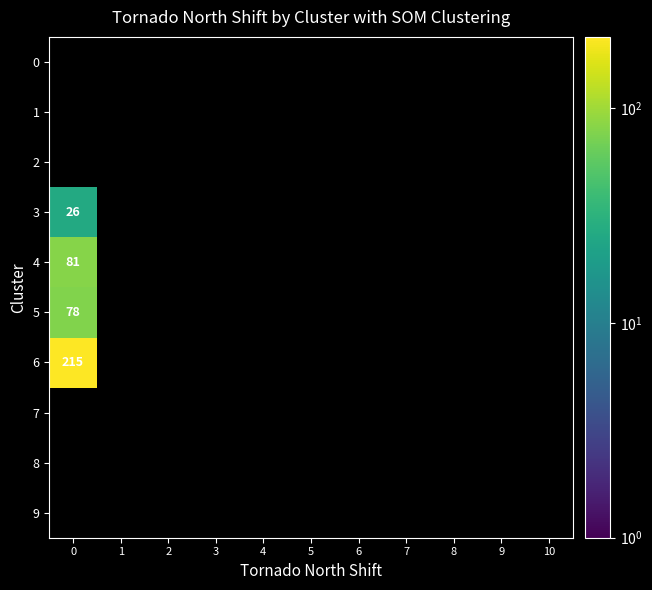

How many distinct data groups are displayed?

10